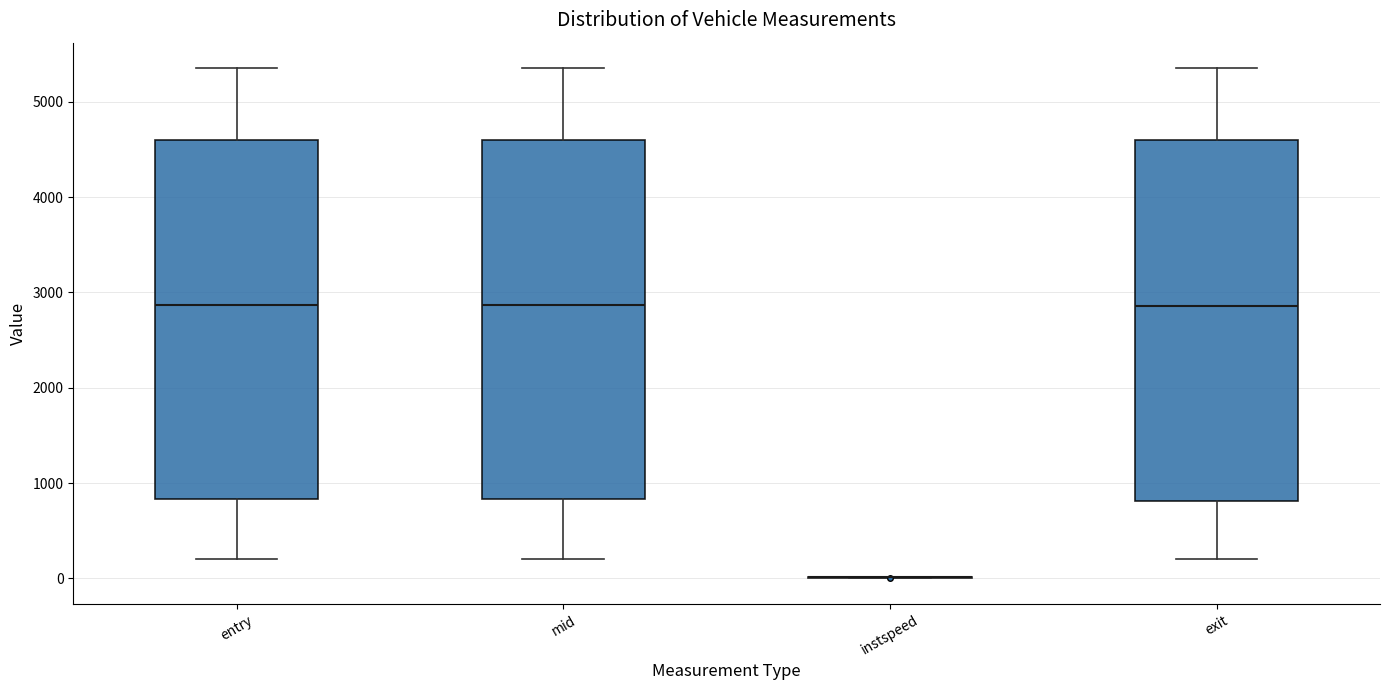

Reading left to right, read every box against the y-axis: the position of its median line, the range the box covers, and the ends of its whiskers. The values are not printed on the chart, so give them approximately, as read against the axis.

entry: median 2900, box 800 to 4600, whiskers 200 to 5400
mid: median 2900, box 800 to 4600, whiskers 200 to 5400
instspeed: box collapsed to a line at 0, whiskers 0 to 0
exit: median 2900, box 800 to 4600, whiskers 200 to 5400